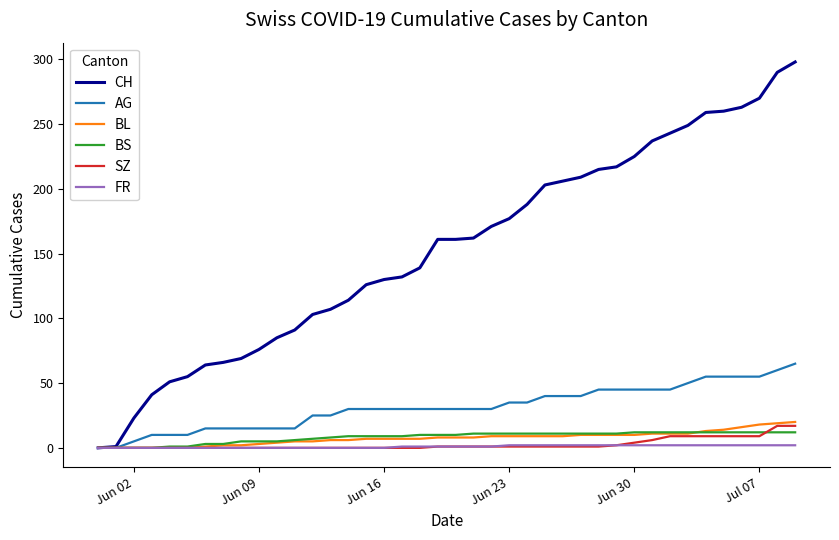

What is the sum of all AG values?

1255